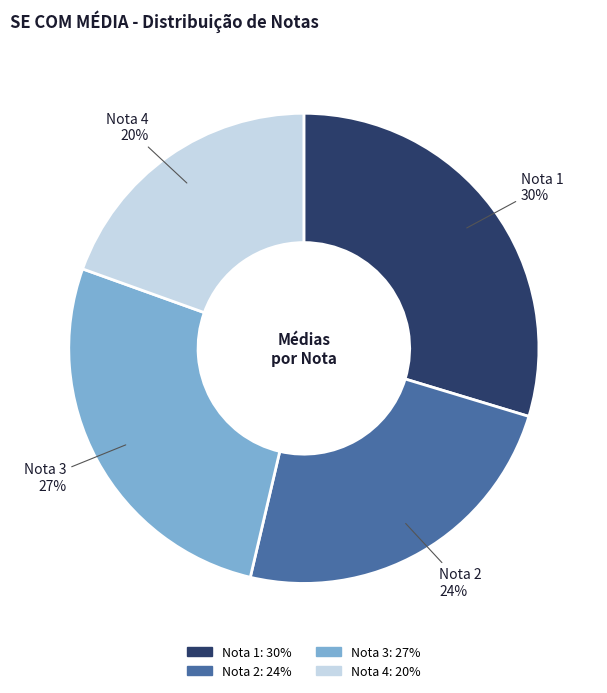

Between Nota 1 and Nota 4, which is larger?

Nota 1